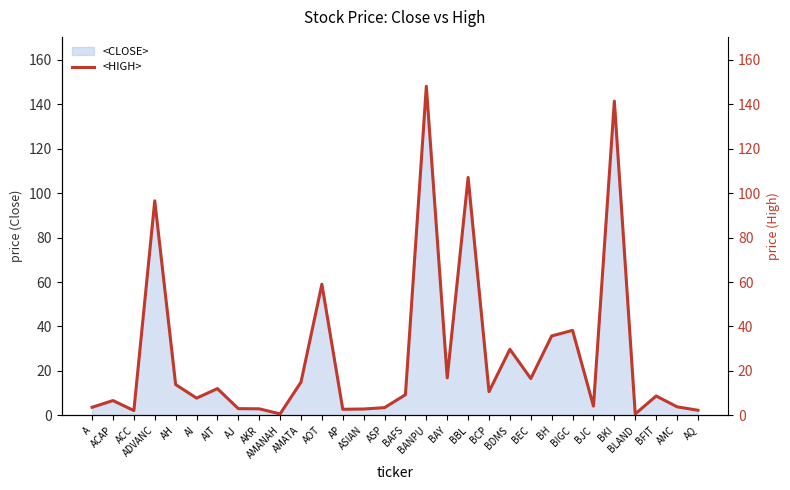

What is the label of the 29th point from the left?

AMC